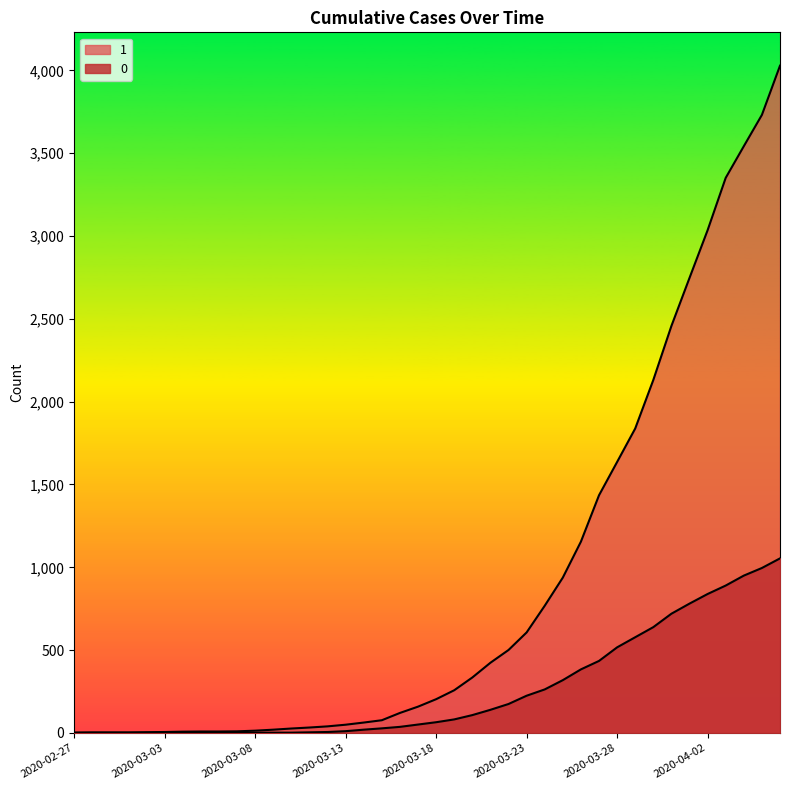

Between 2020-03-28 and 2020-04-01, which is larger?

2020-04-01